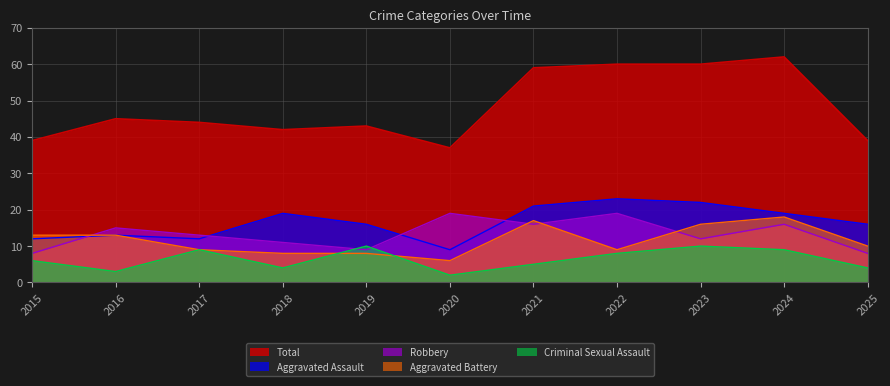

What is the difference between the second highest and minimum values in the Aggravated Assault series?

13